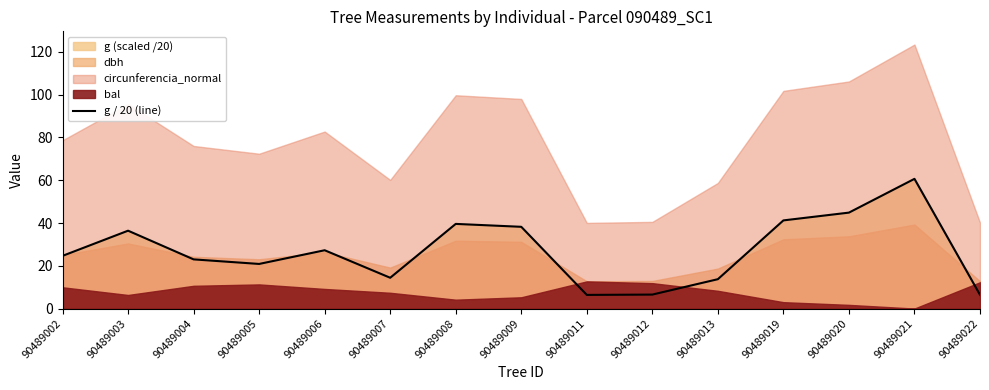

The value at 90489008 is 39.6. True or false?

True